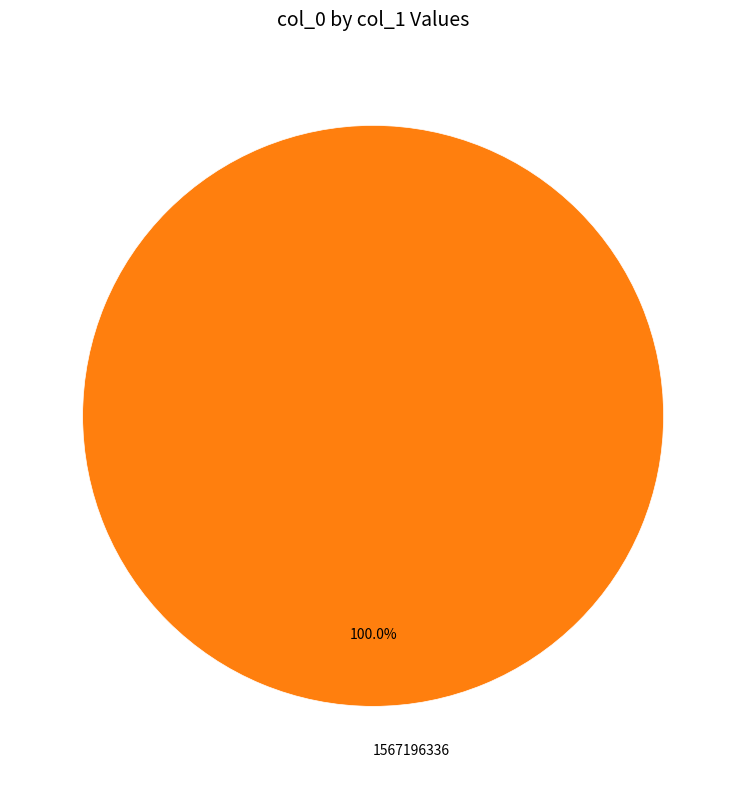

Does any single category account for the majority?

Yes